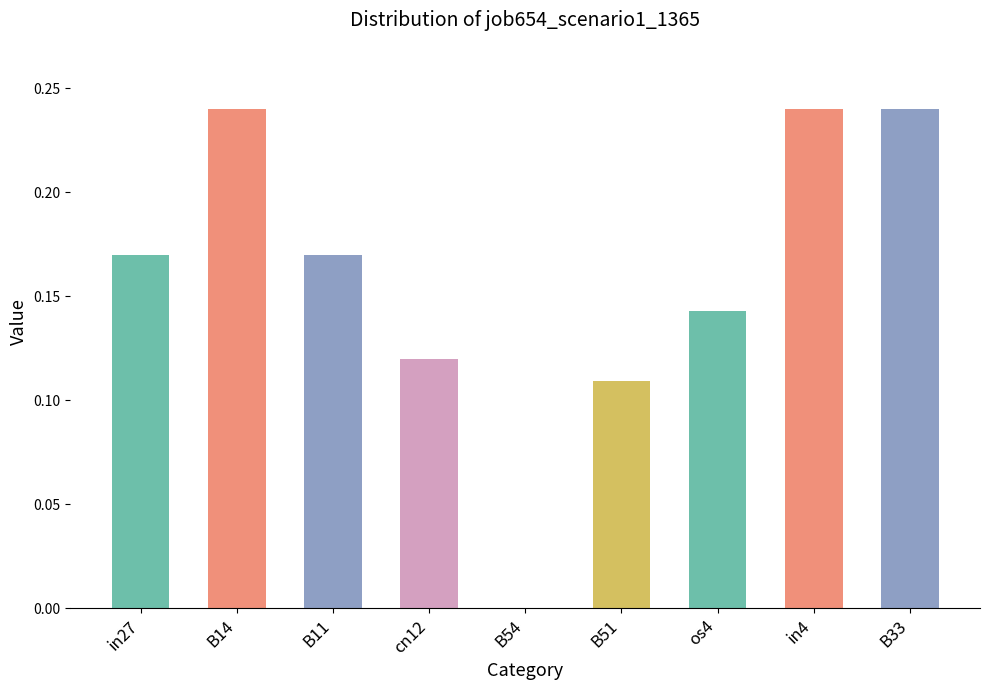

Where is the data nearest to the value 0?

B54